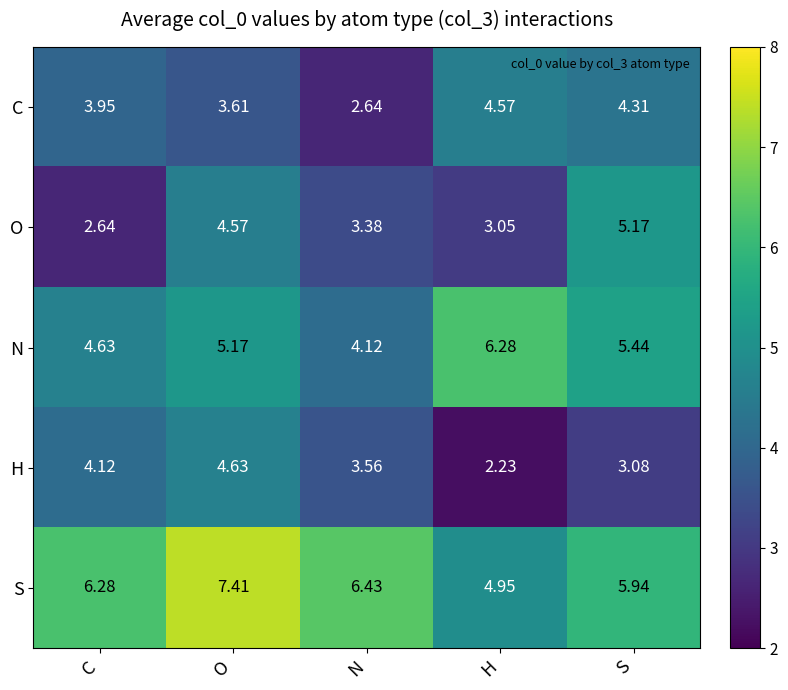

Which series has the largest range (max minus min)?

O